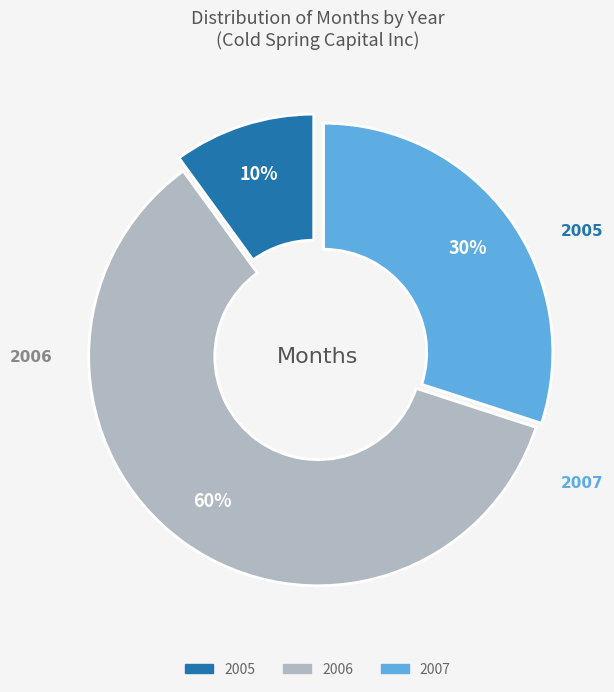

The 2005 slice represents 10% of the pie. True or false?

True